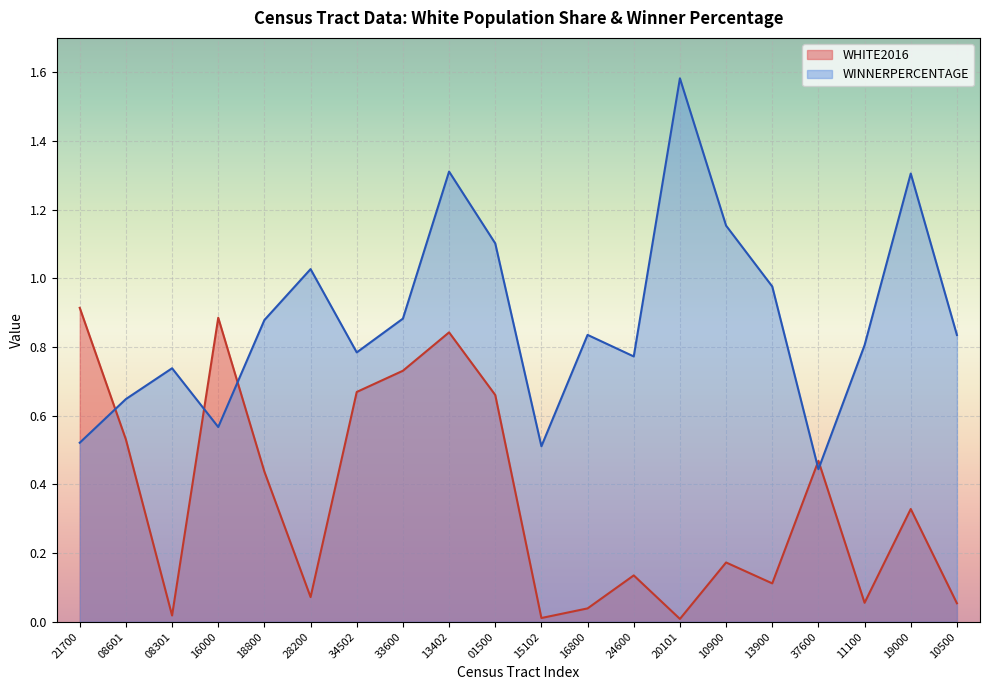

How many lines are shown in the chart?

2